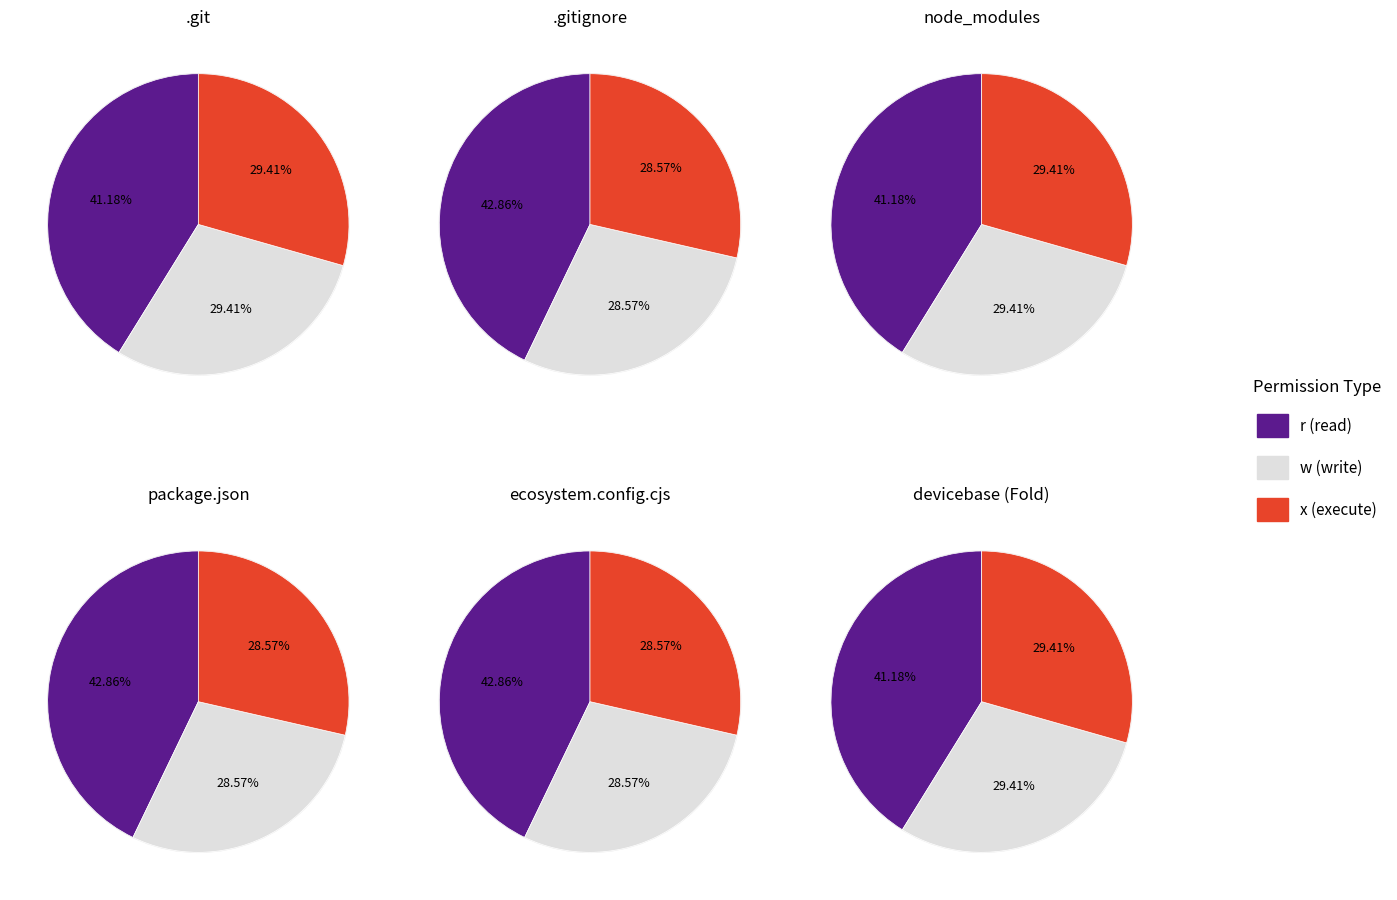

To the nearest percent, what is the combined percentage of .git and package.json?

40%